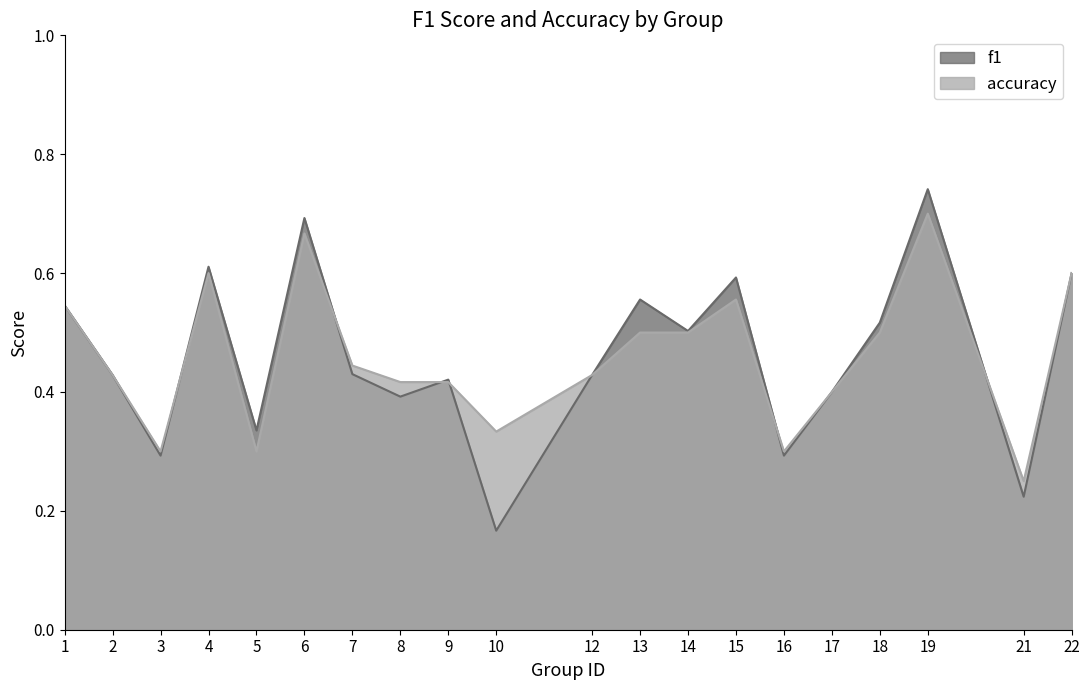

Reading left to right, what are all the values shown in this chart?

f1: 1=0.5	2=0.4	3=0.3	4=0.6	5=0.3	6=0.7	7=0.4	8=0.4	9=0.4	10=0.2	12=0.4	13=0.6	14=0.5	15=0.6	16=0.3	17=0.4	18=0.5	19=0.7	21=0.2	22=0.6
accuracy: 1=0.5	2=0.4	3=0.3	4=0.6	5=0.3	6=0.7	7=0.4	8=0.4	9=0.4	10=0.3	12=0.4	13=0.5	14=0.5	15=0.6	16=0.3	17=0.4	18=0.5	19=0.7	21=0.2	22=0.6